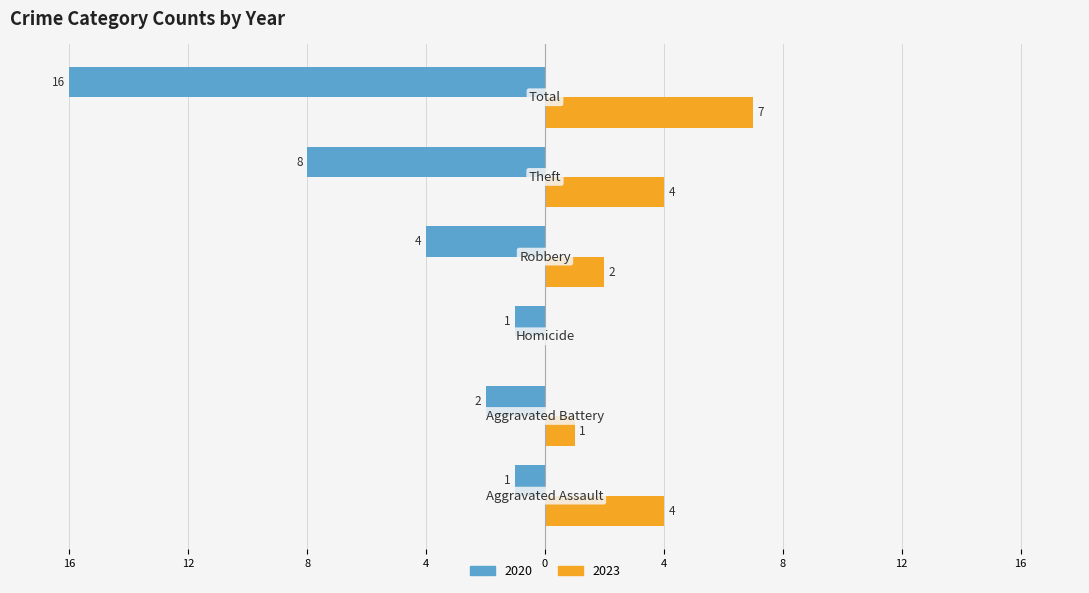

What are all the series names shown in the legend?

2020, 2023